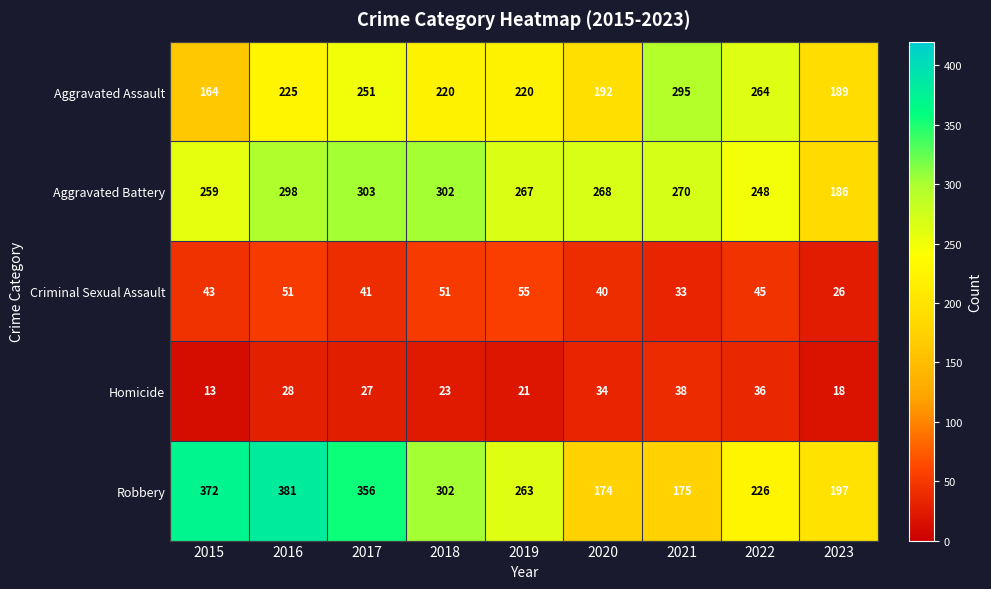

The Aggravated Battery series shows 280 at 2023. True or false?

False